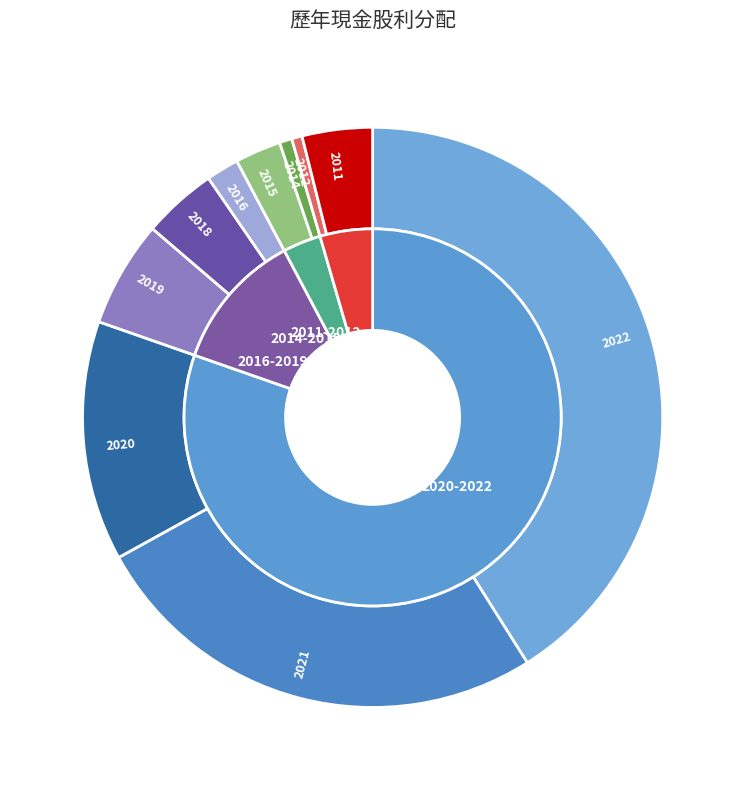

What is the change in value from 2022 to 2018?

-9.5